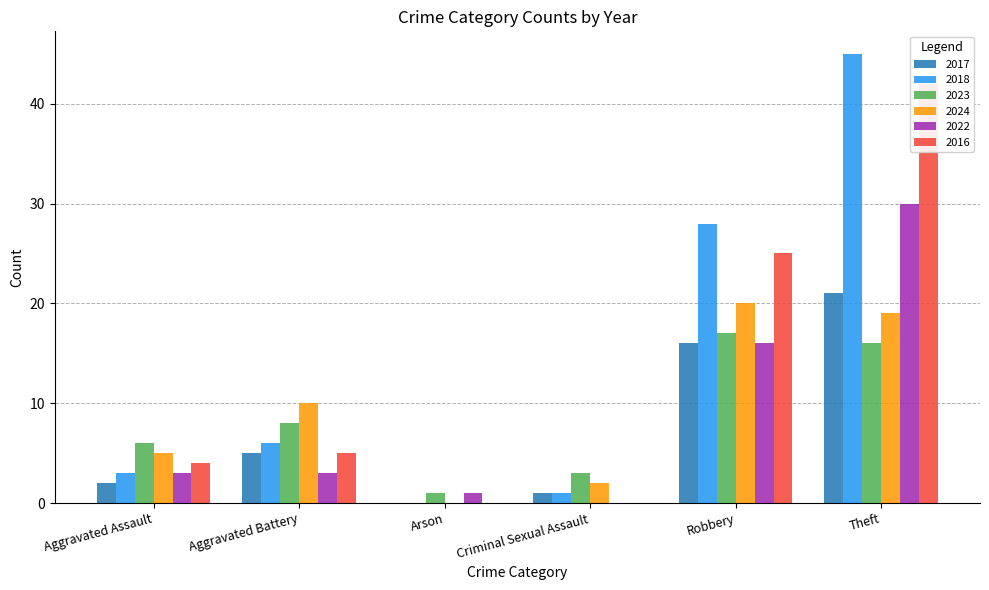

What is the difference between the highest and lowest values at Arson?

1